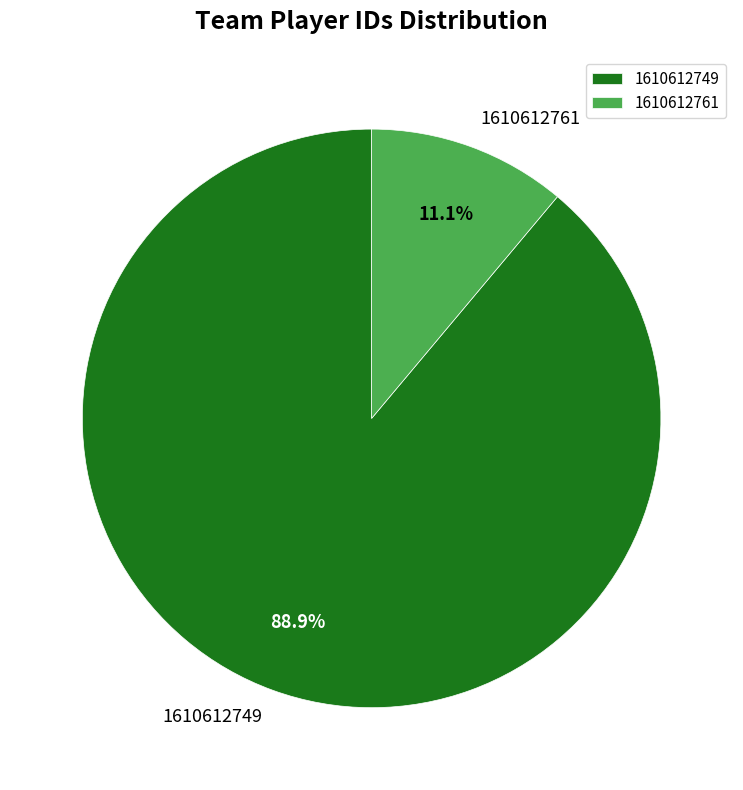

Is 1610612749 the majority of the pie?

Yes